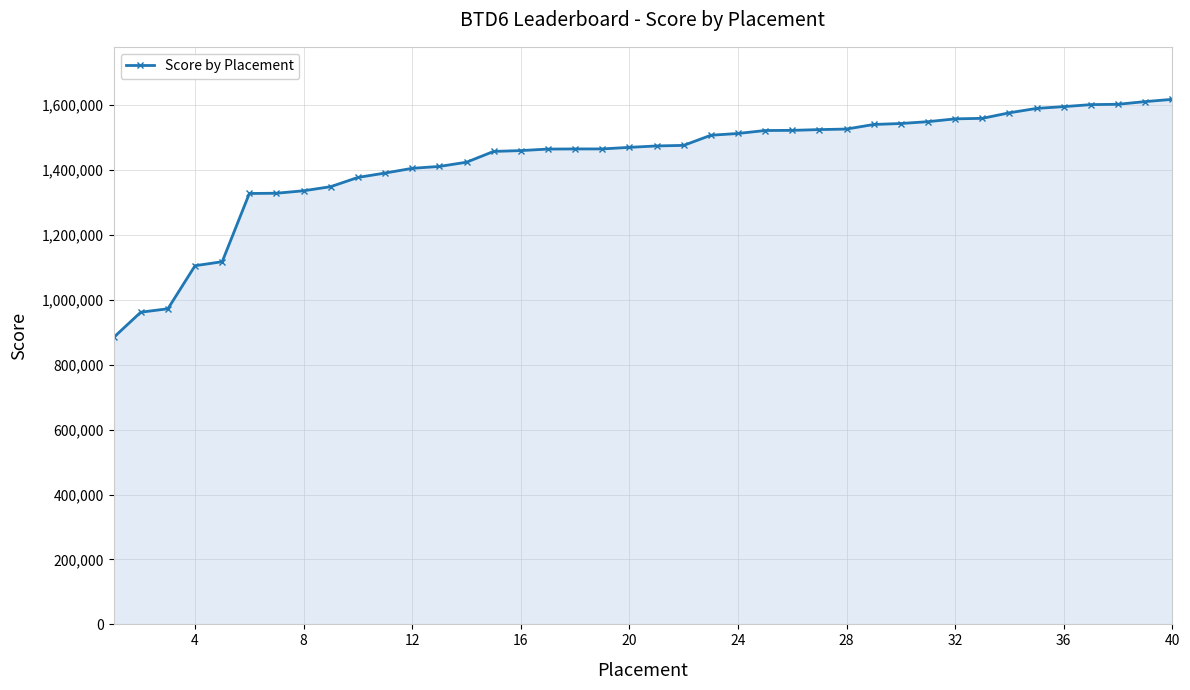

What is the average value?

1429686